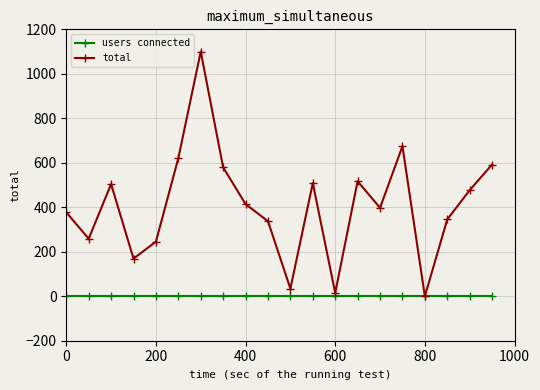

What is the highest value of the total series?

1100.0